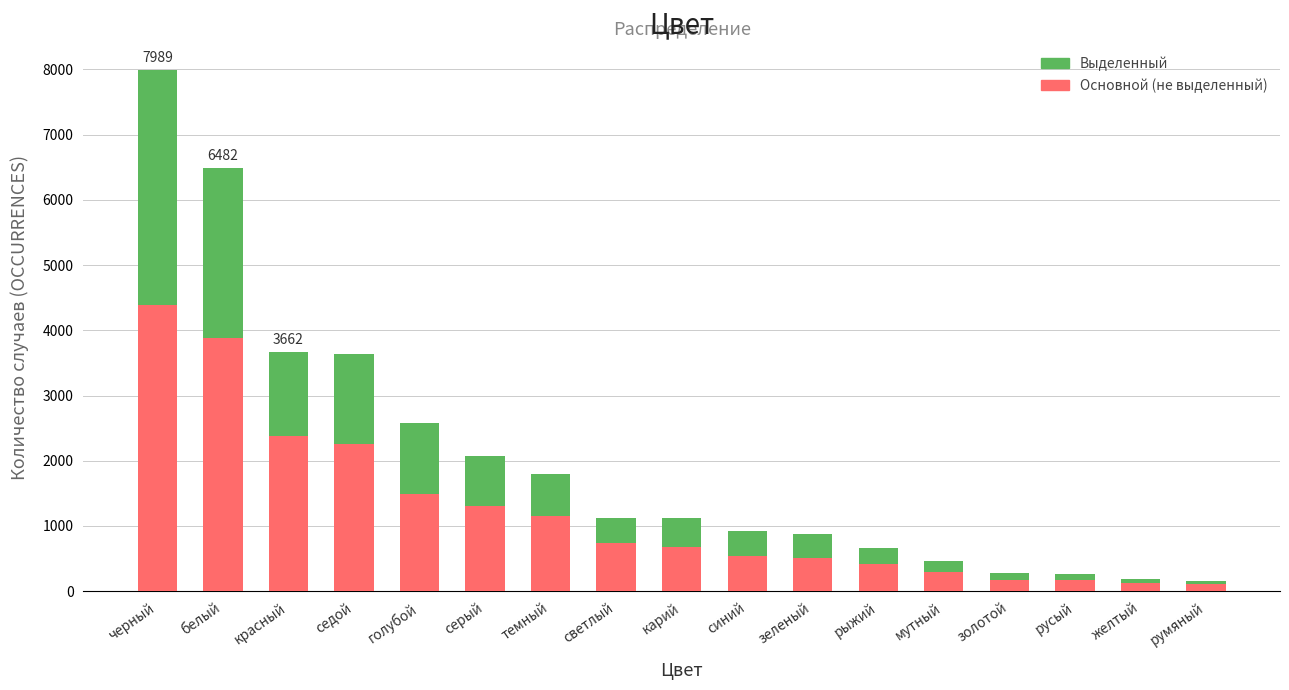

What is the sum of all Основной (не выделенный) values?

20615